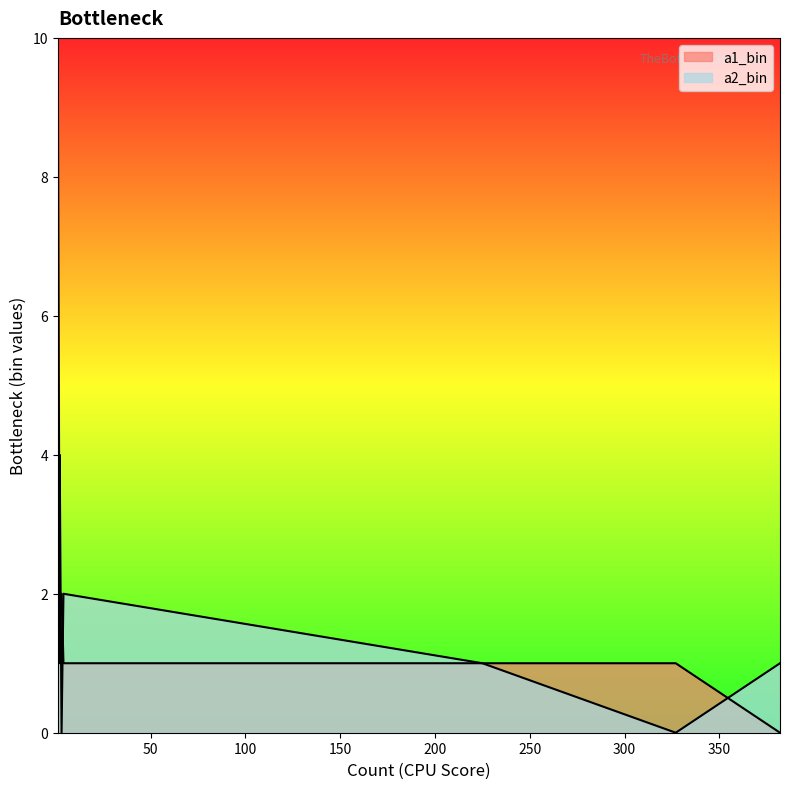

How many interior local valleys does the a2_bin series have?

3